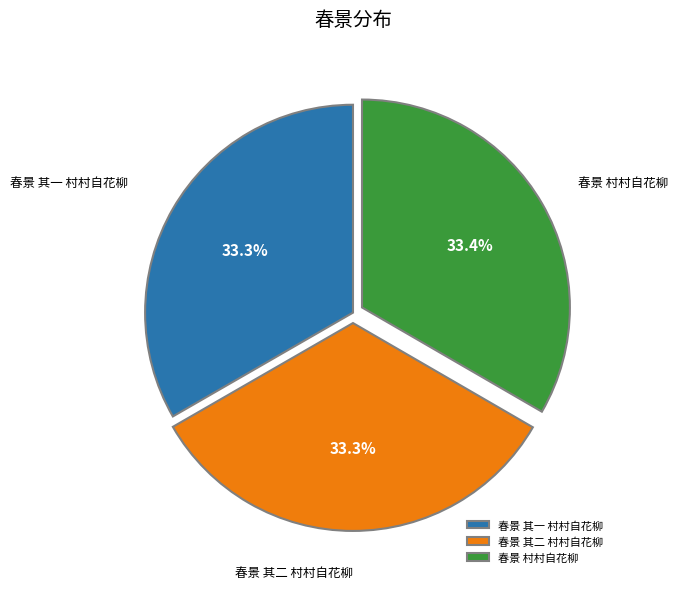

What is the total percentage of 春景 其一 村村自花柳 and 春景 村村自花柳?

66.7%